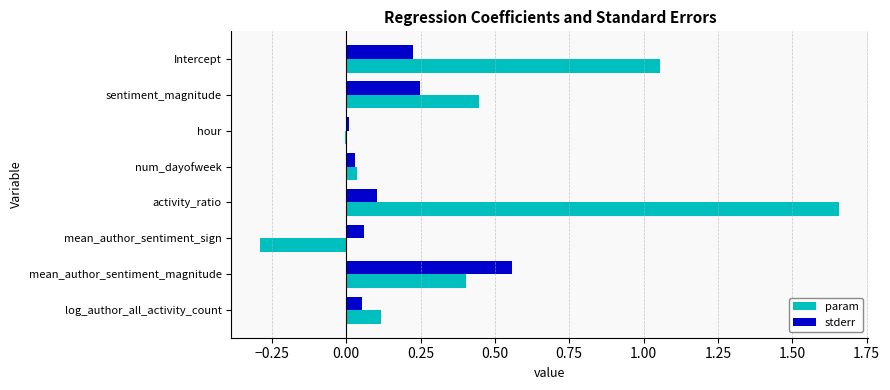

What is the sum of all param values?

3.4